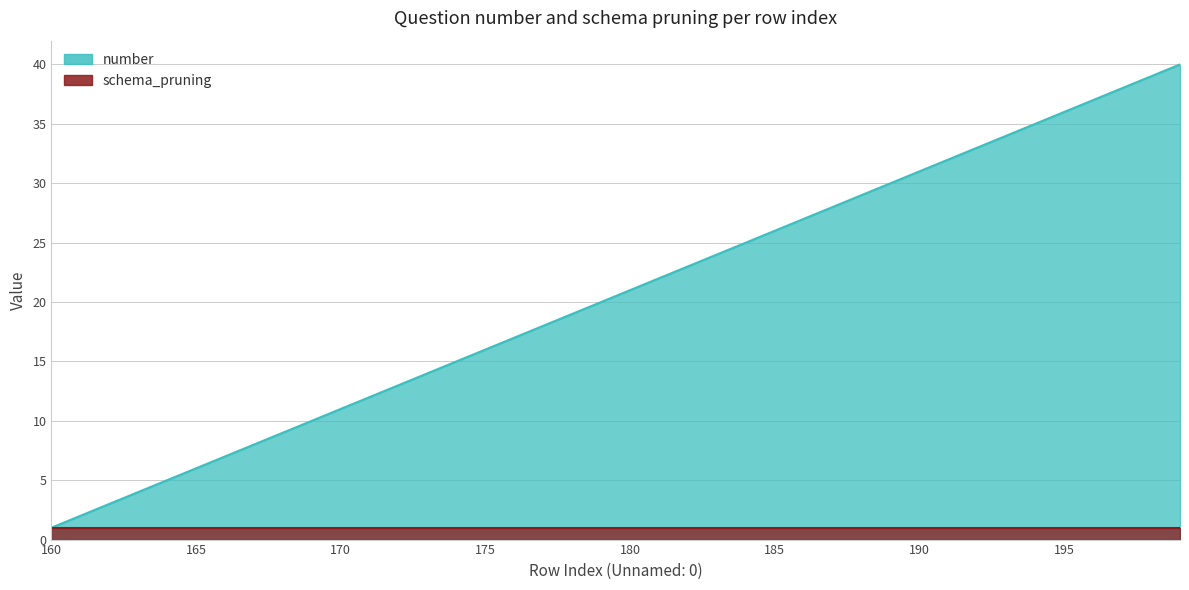

Between 166 and 182, which is larger?

182